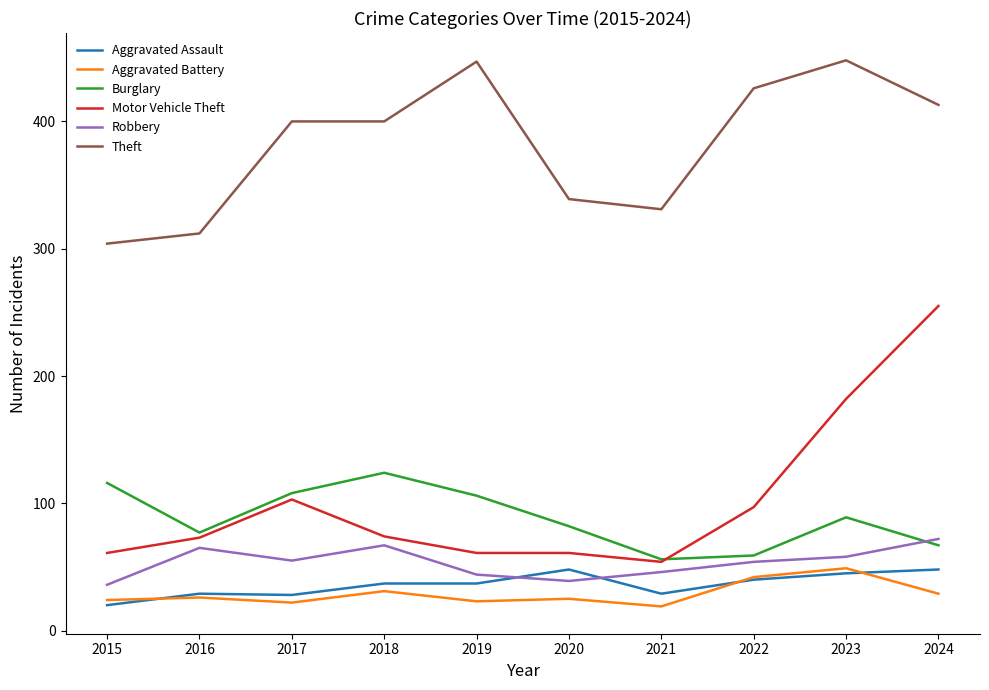

What is the difference between the maximum and minimum values in the Motor Vehicle Theft series?

201